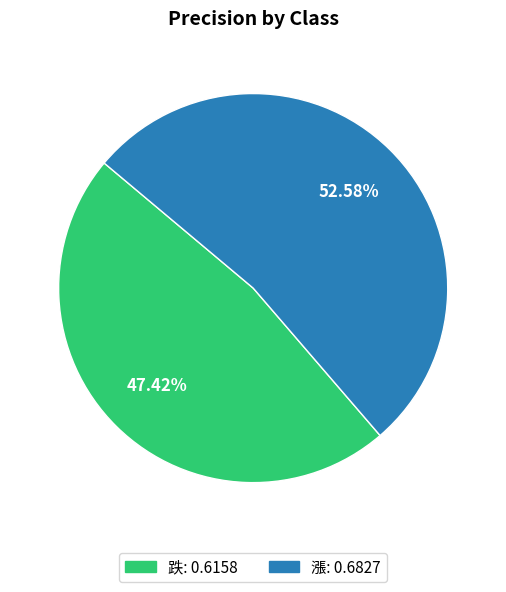

Which has a higher value, 跌 or 漲?

漲